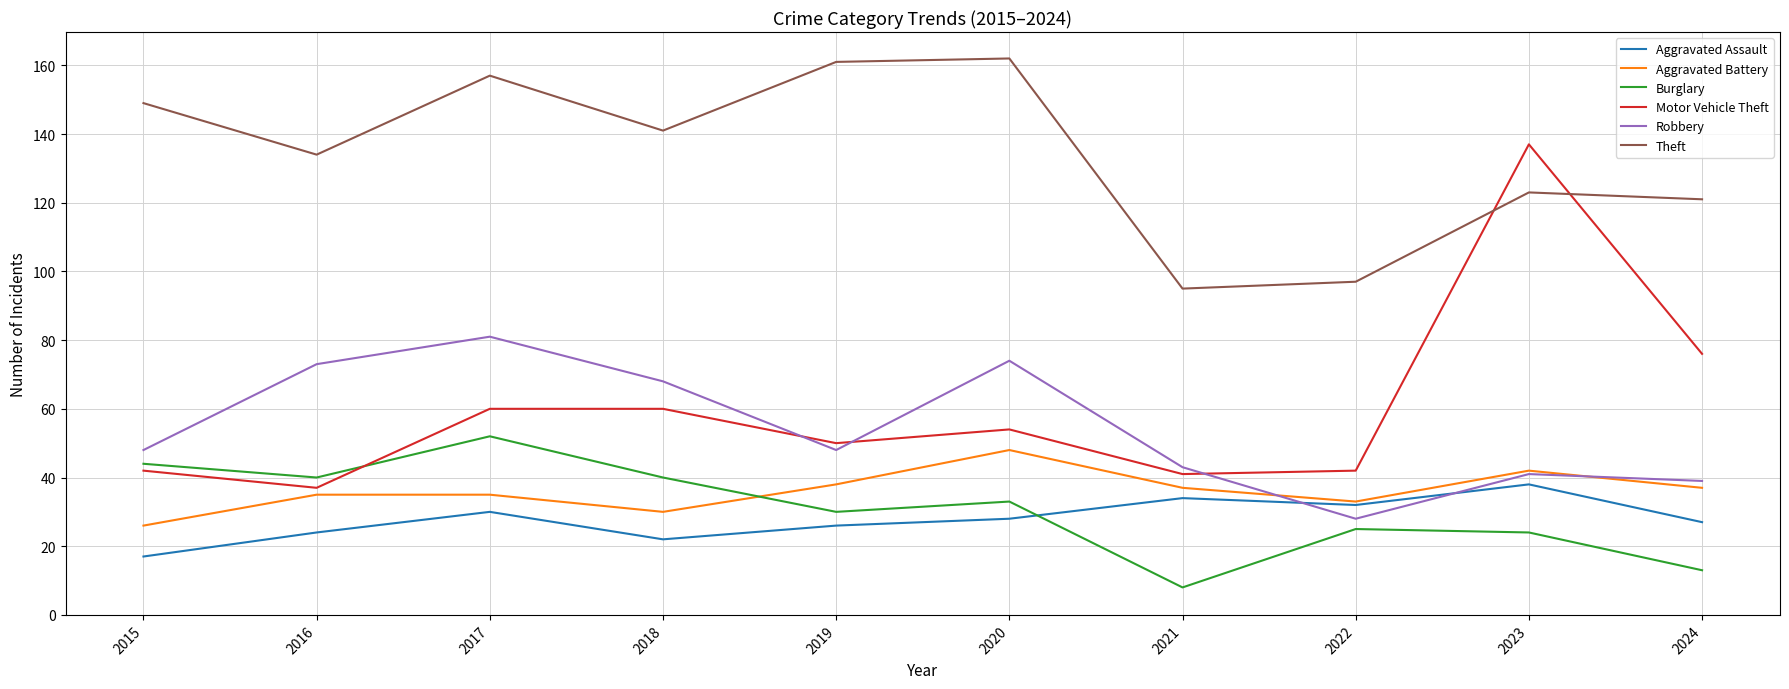

How many lines are shown in the chart?

6